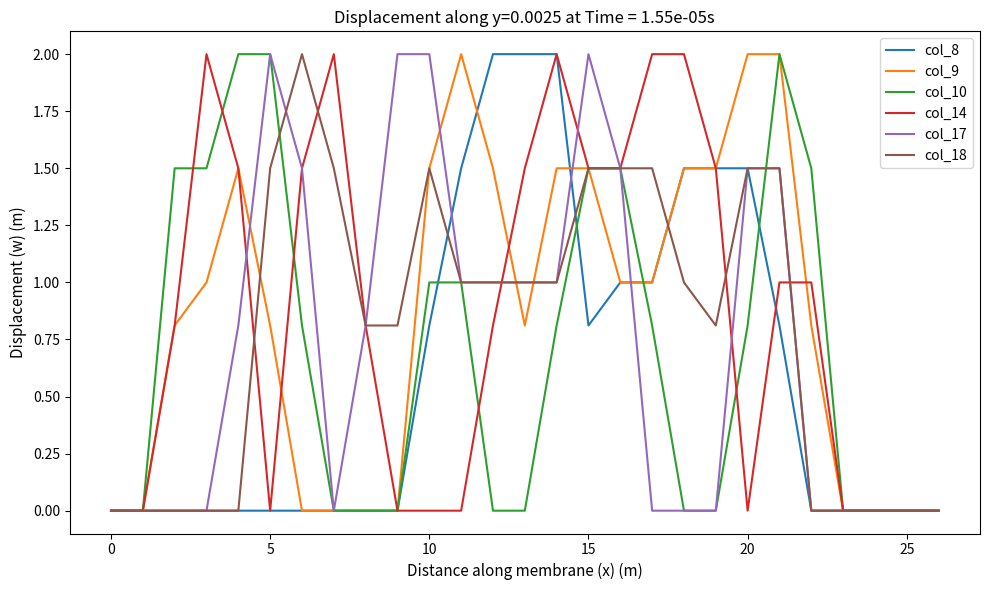

What is the highest value of the col_10 series?

2.0